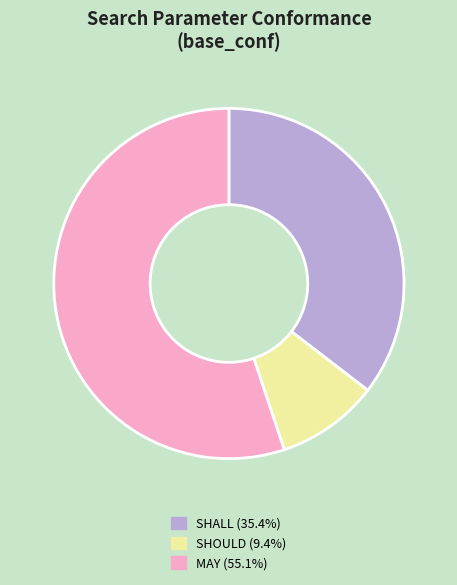

What is the ratio of the value at MAY (55.1%) to the value at SHALL (35.4%)?

1.6